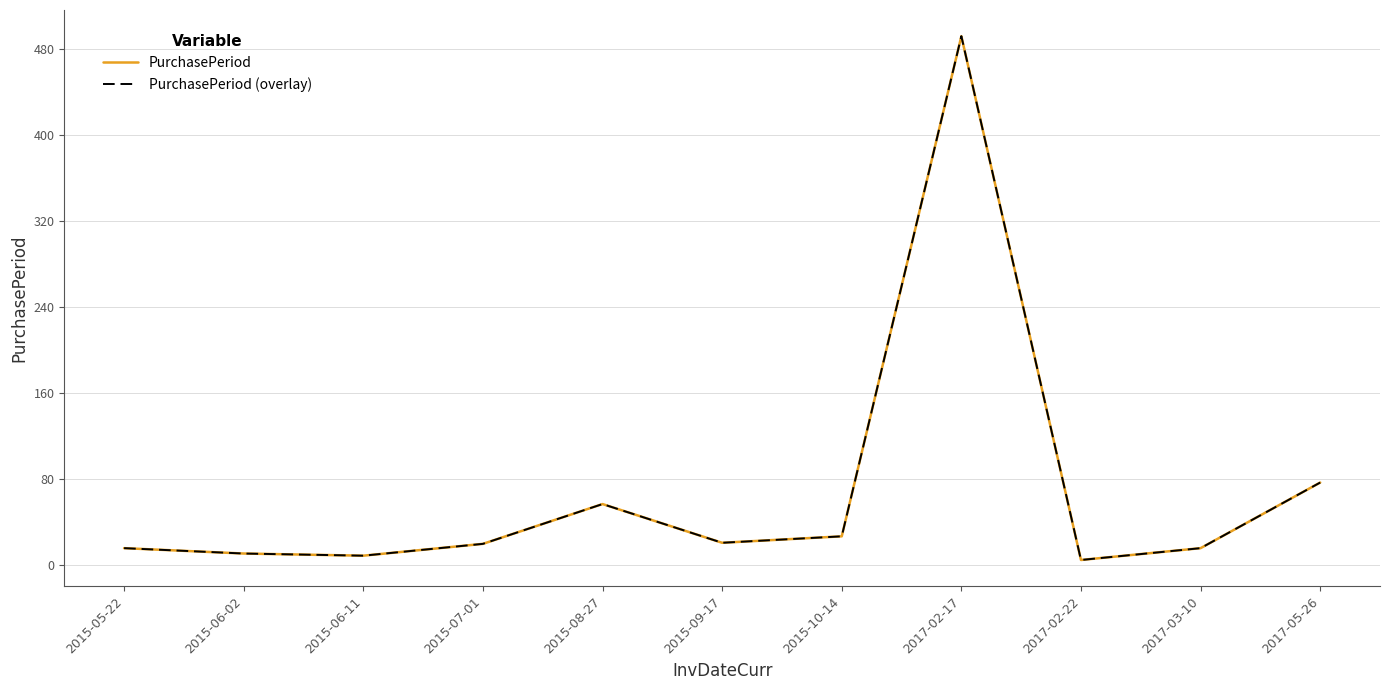

Does the chart display data point markers on the line(s)?

No